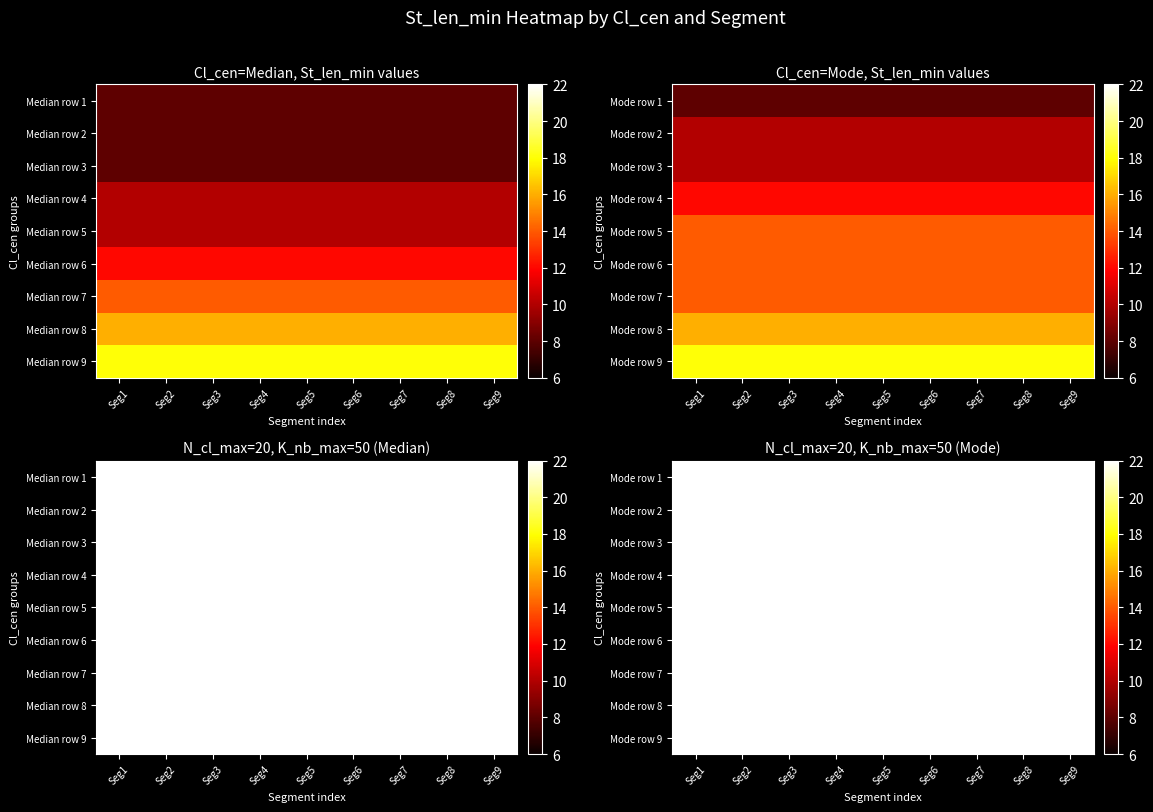

Between Seg8 and Seg4, which is larger?

Seg8